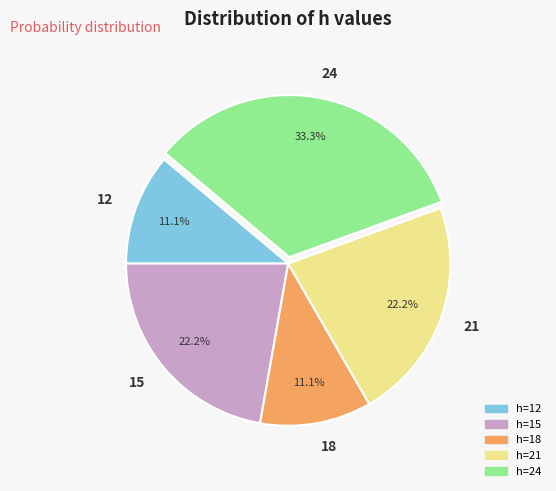

To the nearest percent, what is the average slice percentage?

20%